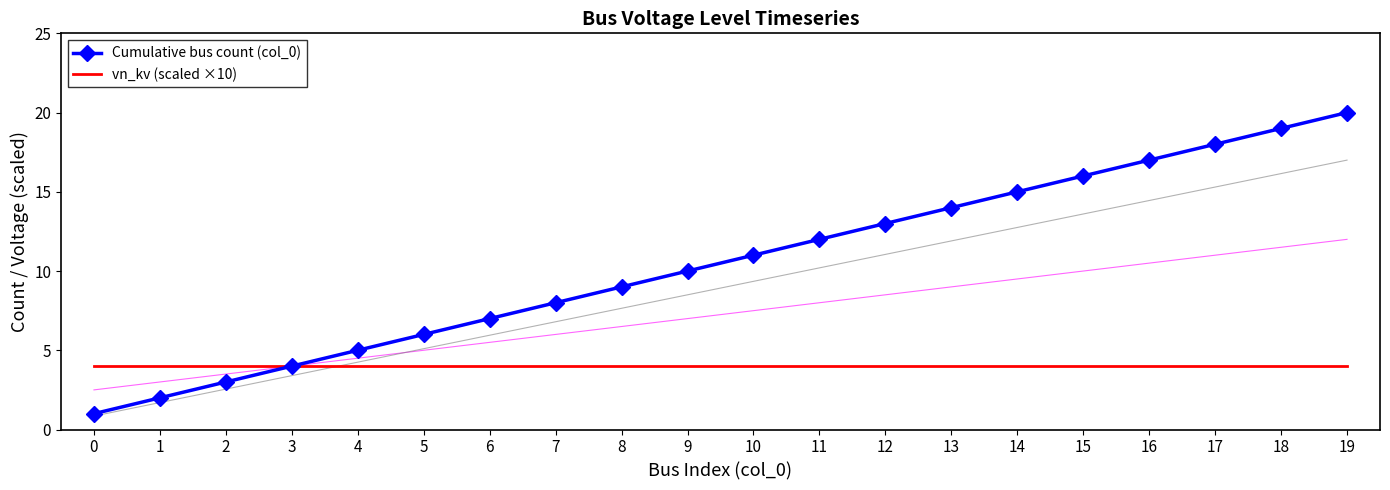

What is the average value of the vn_kv (scaled ×10) series?

4